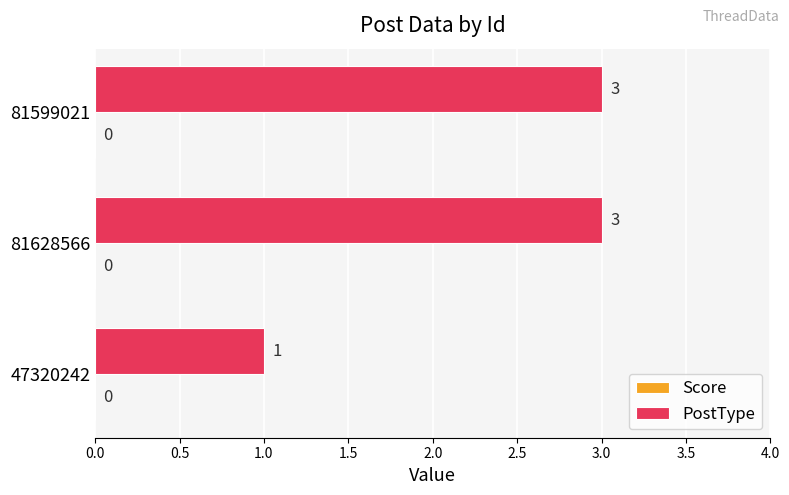

What is the change in value from 47320242 to 81599021?

+2